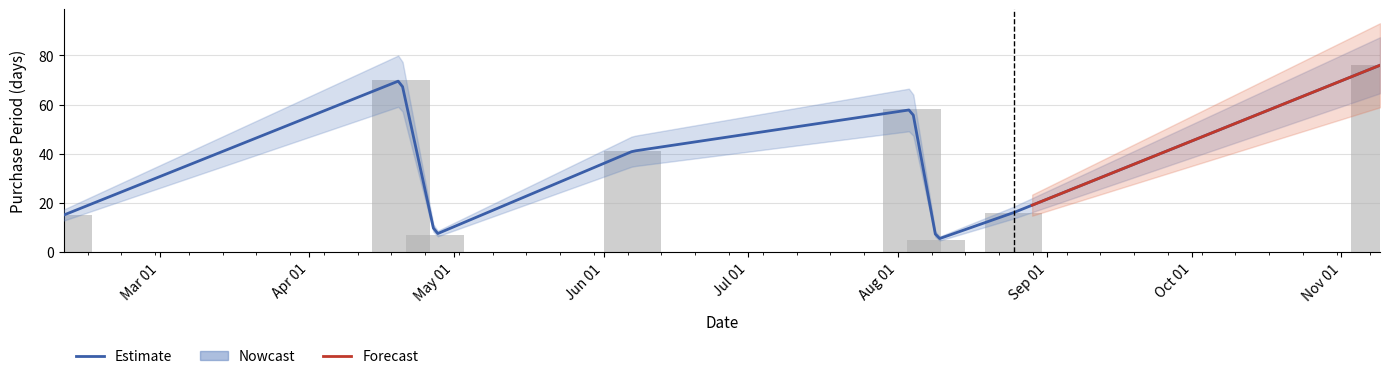

How many values are below 41?

4